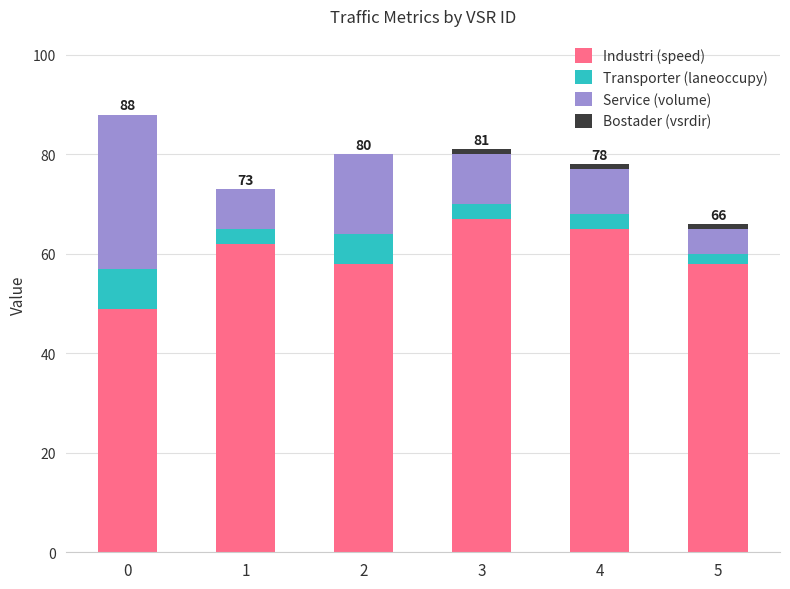

What is the difference between the maximum and second lowest values in the Service (volume) series?

23